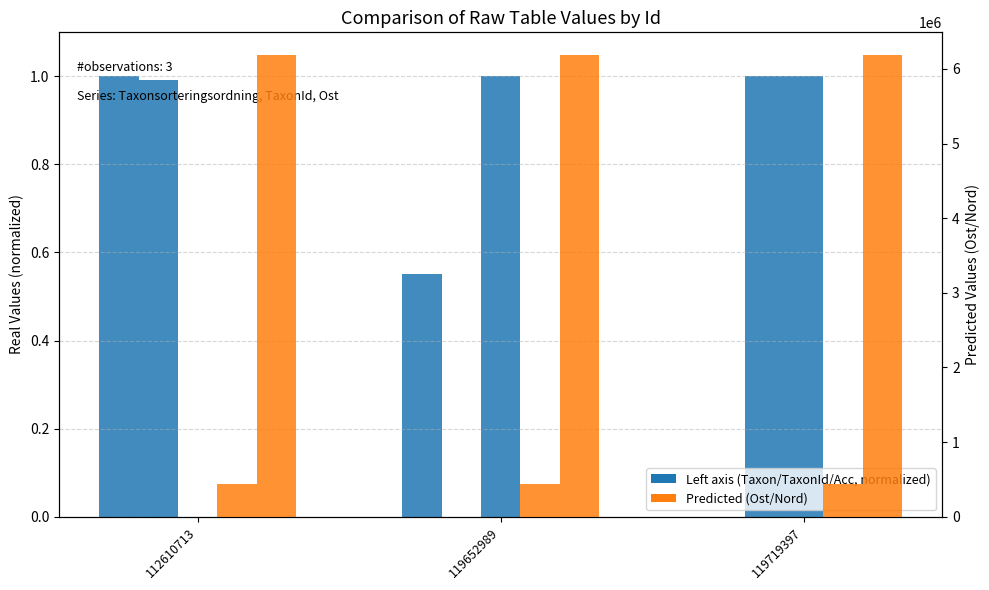

At which category does the chart reach its minimum across all series?

119719397